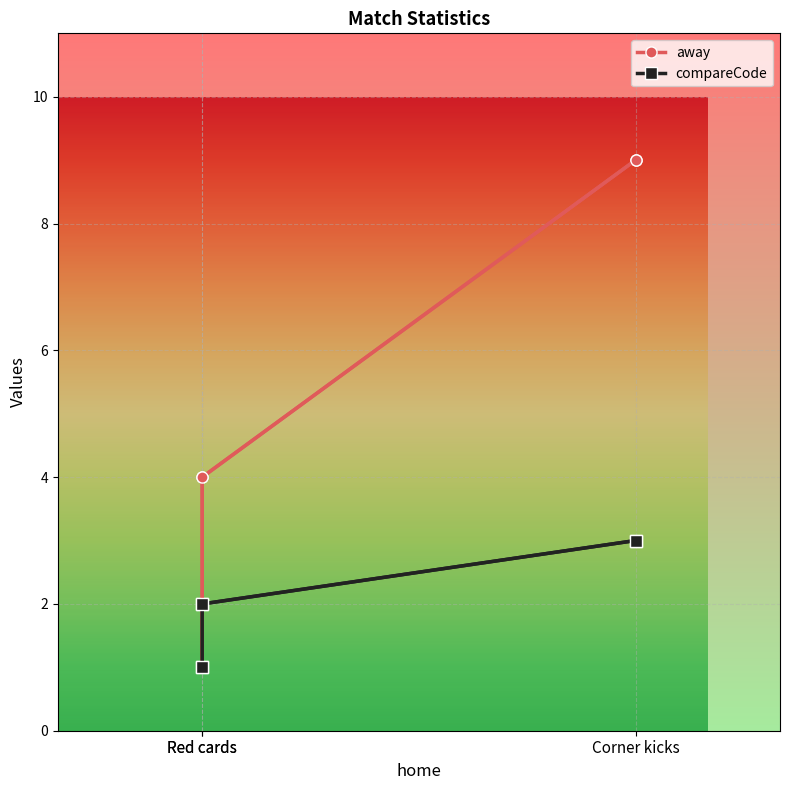

Which series has the widest spread of values?

away